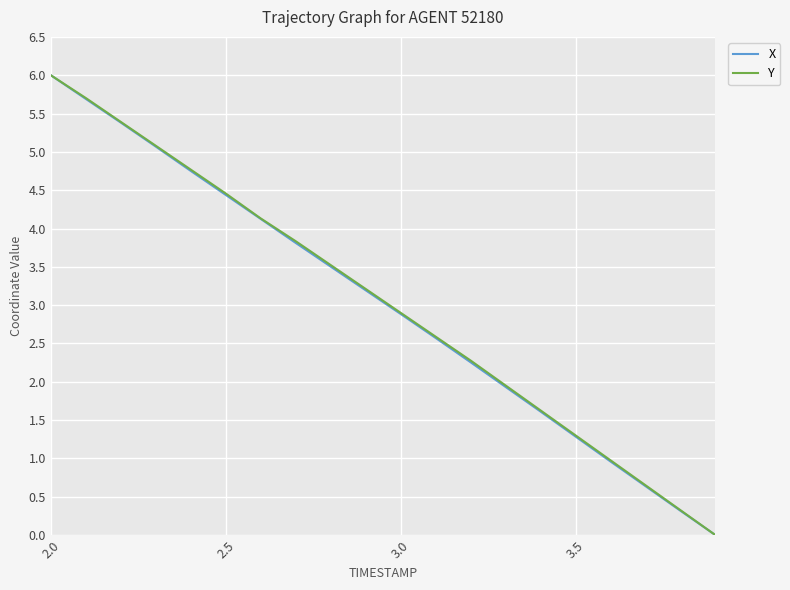

What is the highest value of the Y series?

6.0